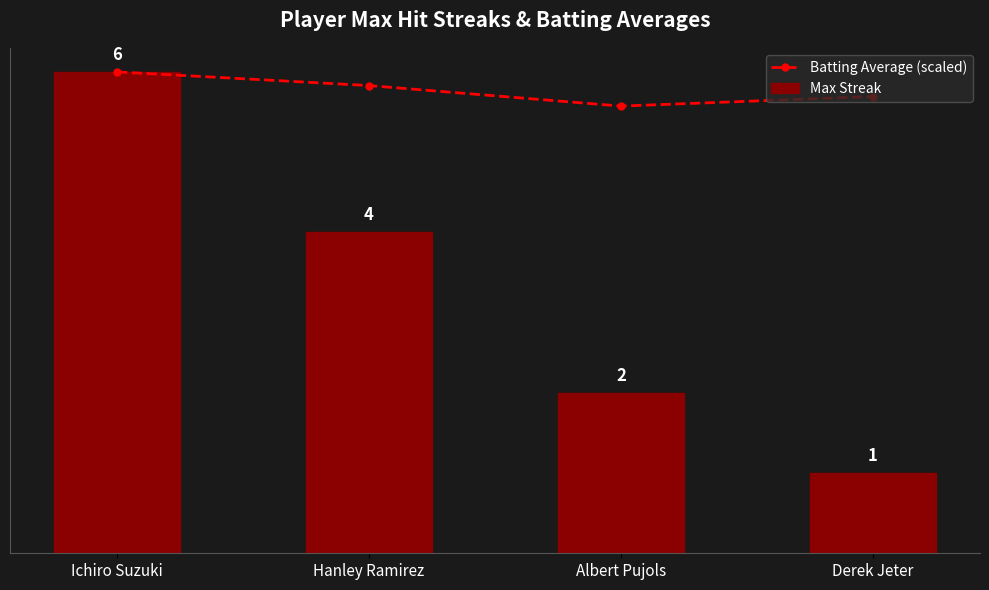

What is the average value of the Batting Average (scaled) series?

5.8